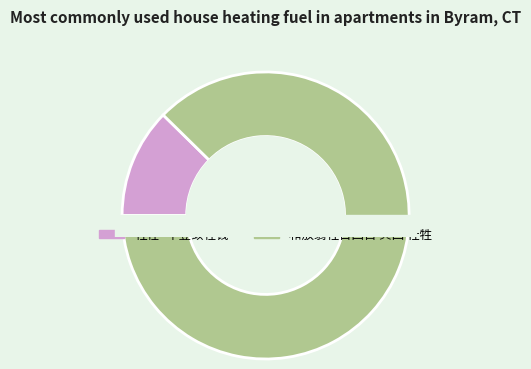

Is the sum of 和放翁社日四首 其四 社牲 and 社牲·年登敛牲钱 greater than half?

Yes